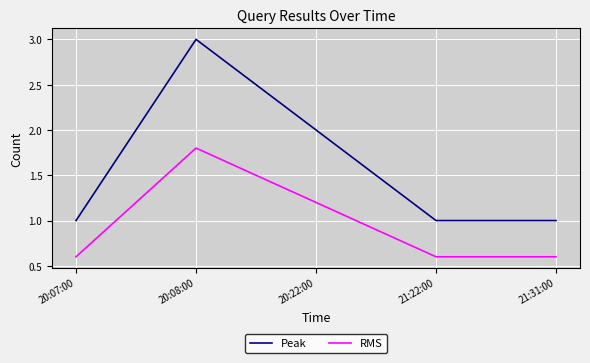

Which series changed the most between 20:08:00 and 20:22:00?

Peak